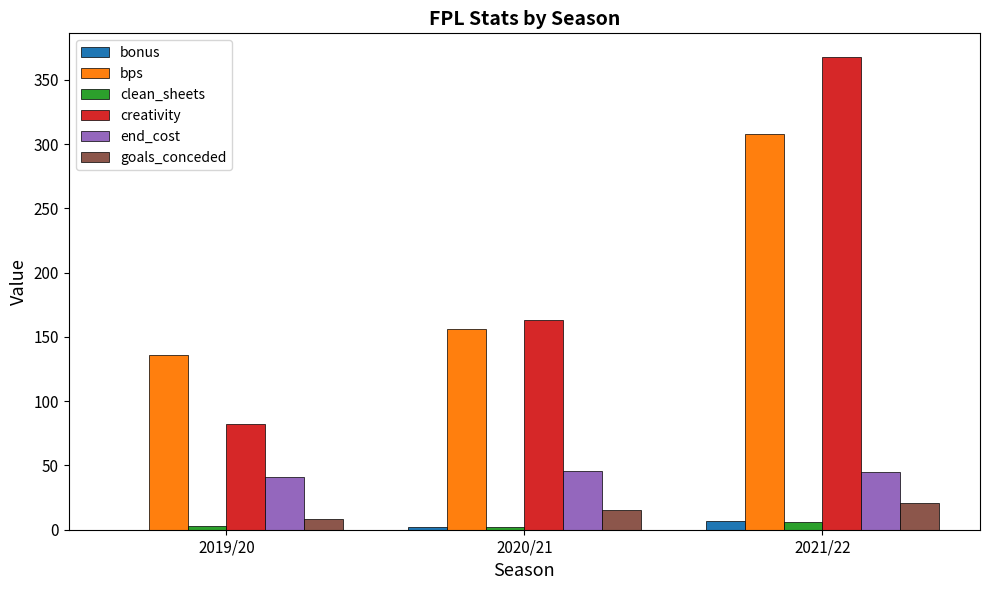

Read the goals_conceded value at 2020/21.

15.0